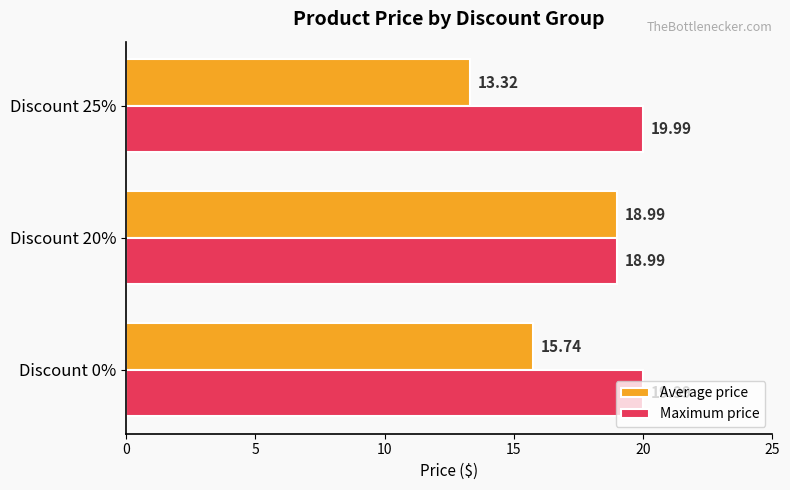

What is the highest value of the Average price series?

19.0